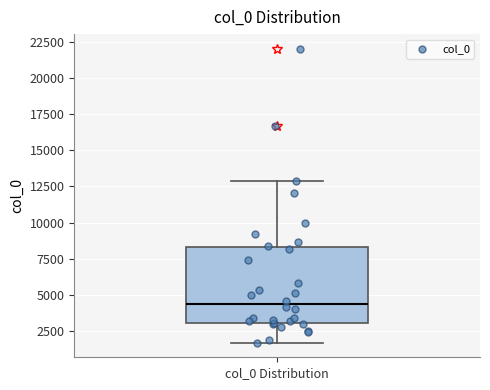

Where does the upper whisker of the box for col_0 Distribution end on the y-axis? The values are not printed on the chart, so give them approximately, as read against the axis.

13000